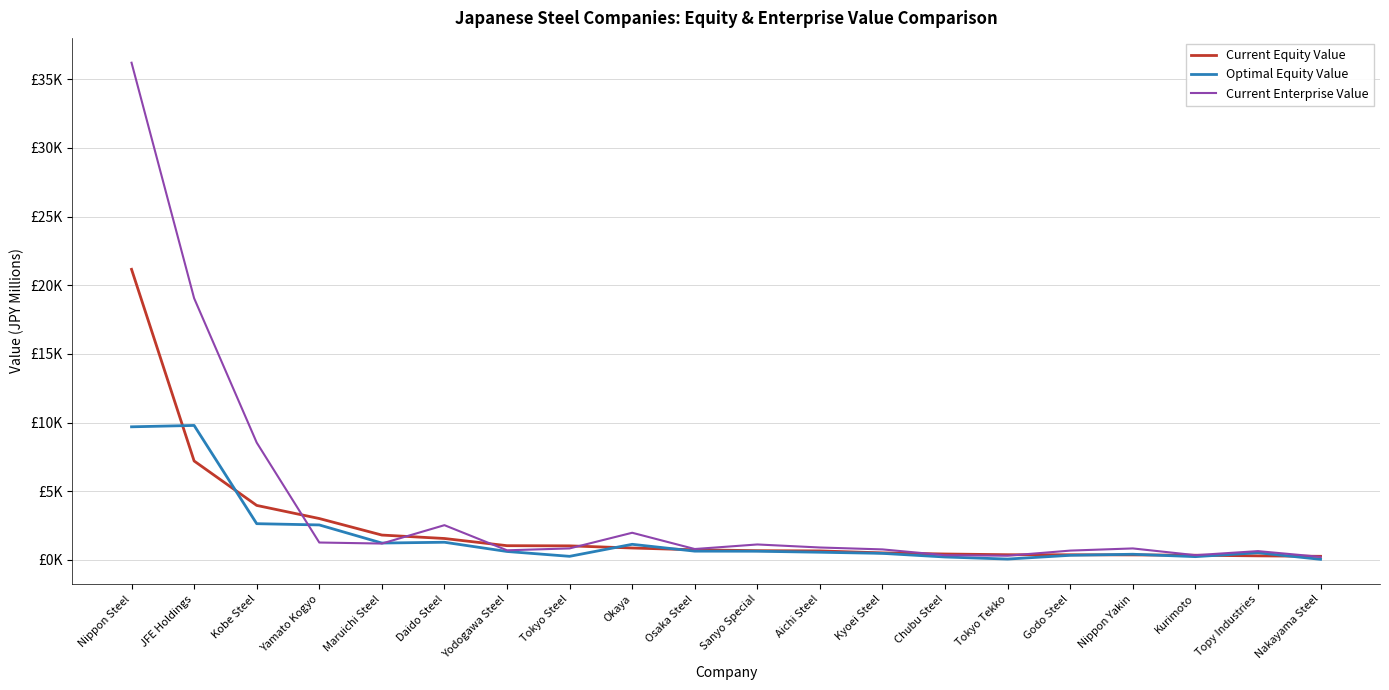

After their last crossing, which series has the higher values: Optimal Equity Value or Current Equity Value?

Current Equity Value